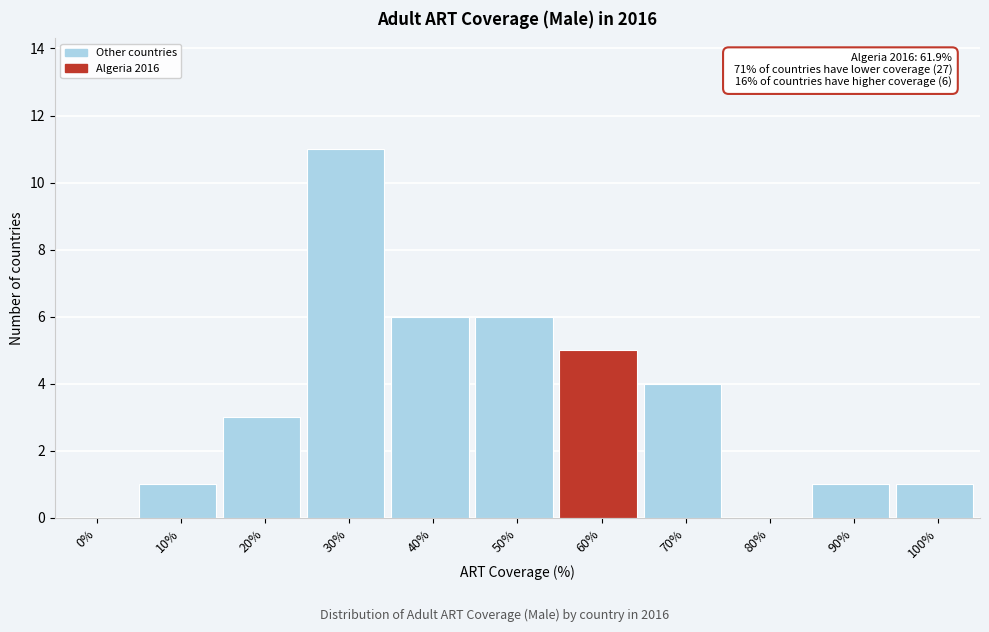

Reading left to right, extract all data points from this chart.

0%=0	10%=1	20%=3	30%=11	40%=6	50%=6	60%=5	70%=4	80%=0	90%=1	100%=1